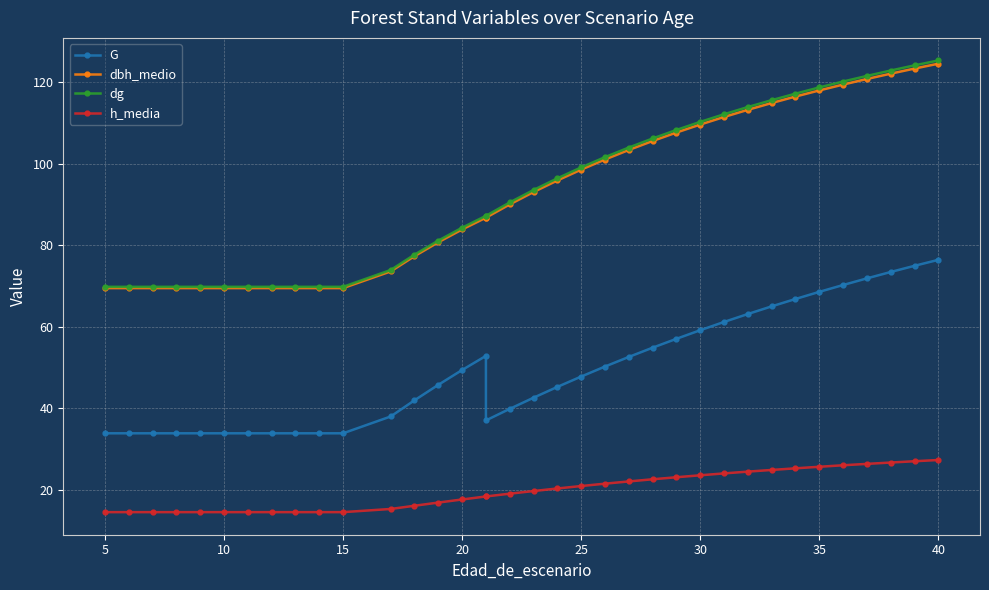

True or false: G and h_media cross at least once.

False